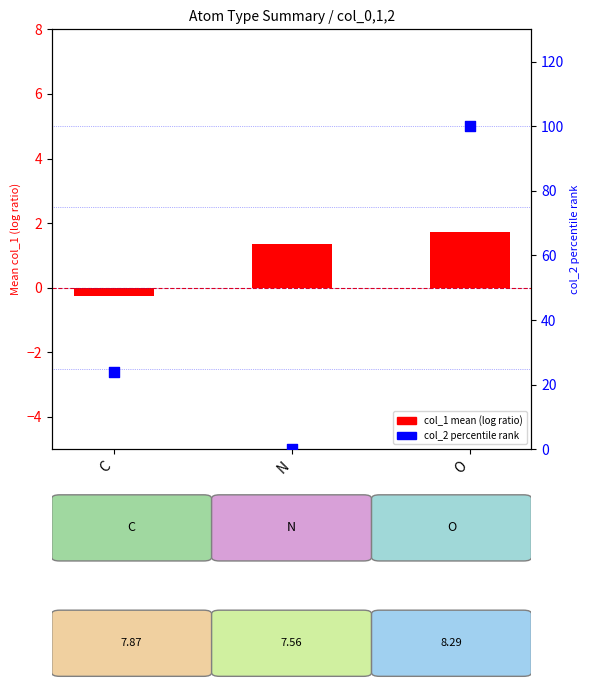

What is the total value across all series at O?

101.7